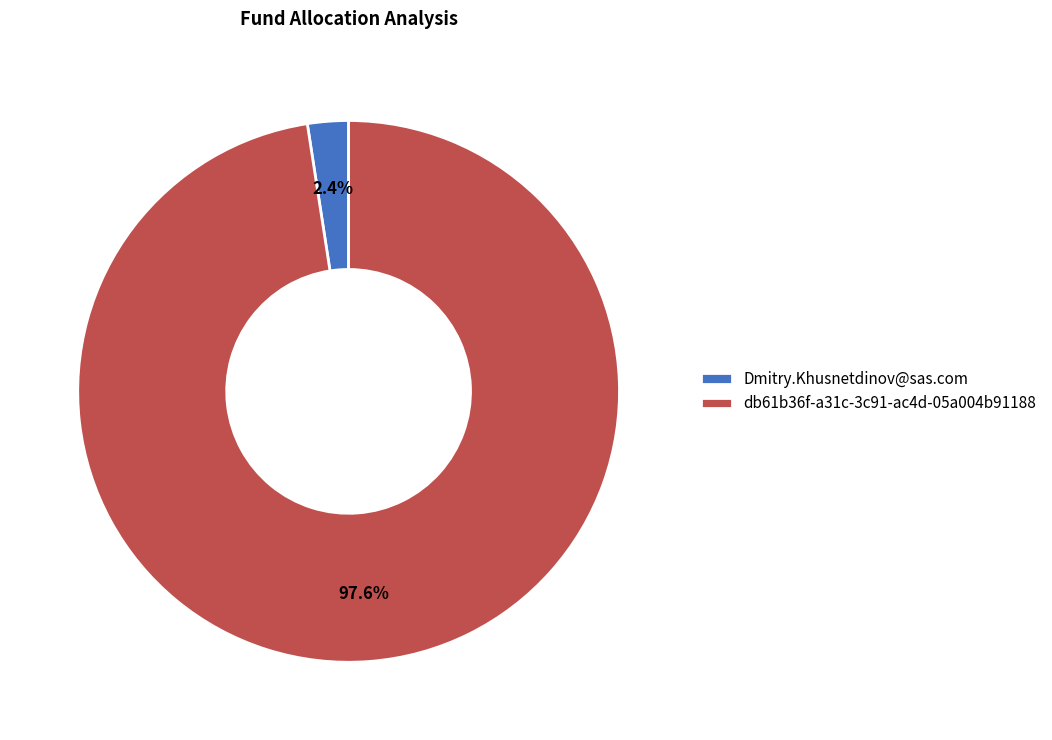

What percentage is the Dmitry.Khusnetdinov@sas.com slice, to the nearest percent?

2%